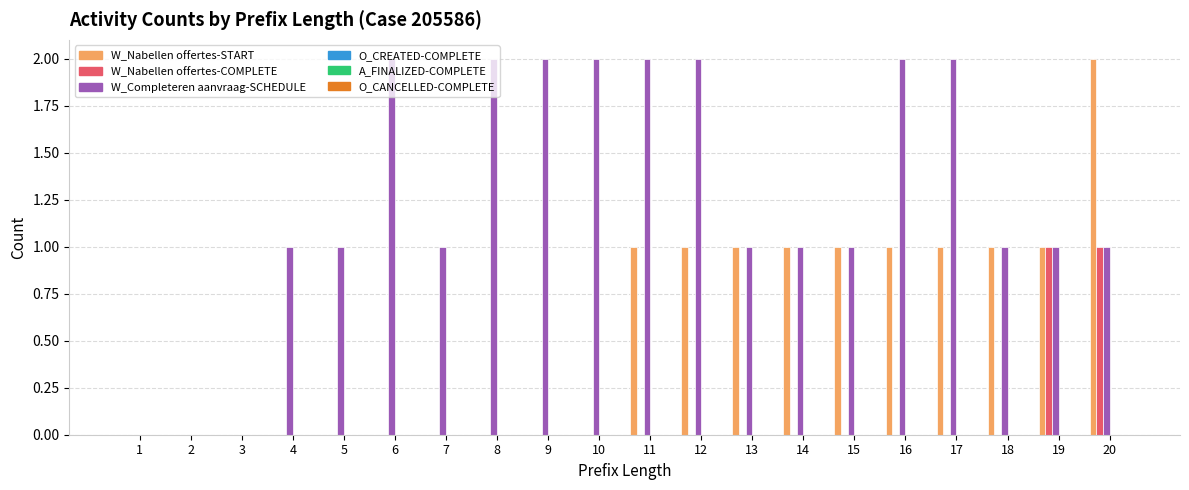

True or false: W_Completeren aanvraag-SCHEDULE has a value of 0 at 1.

True